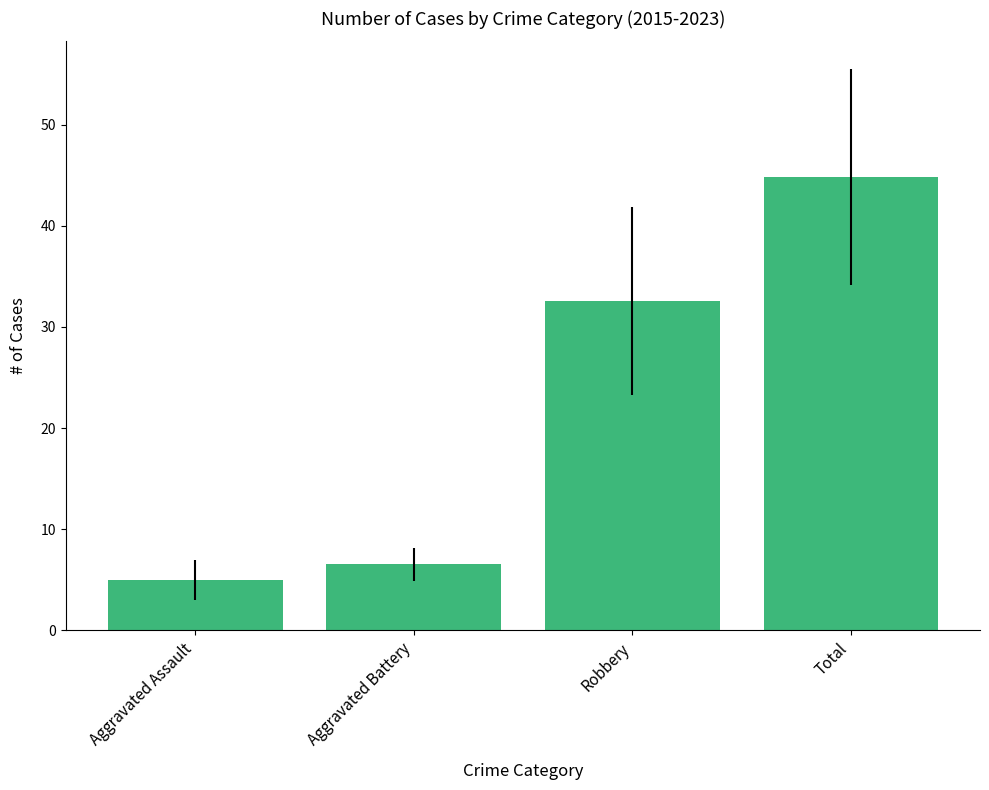

What is the sum of all values?

88.9